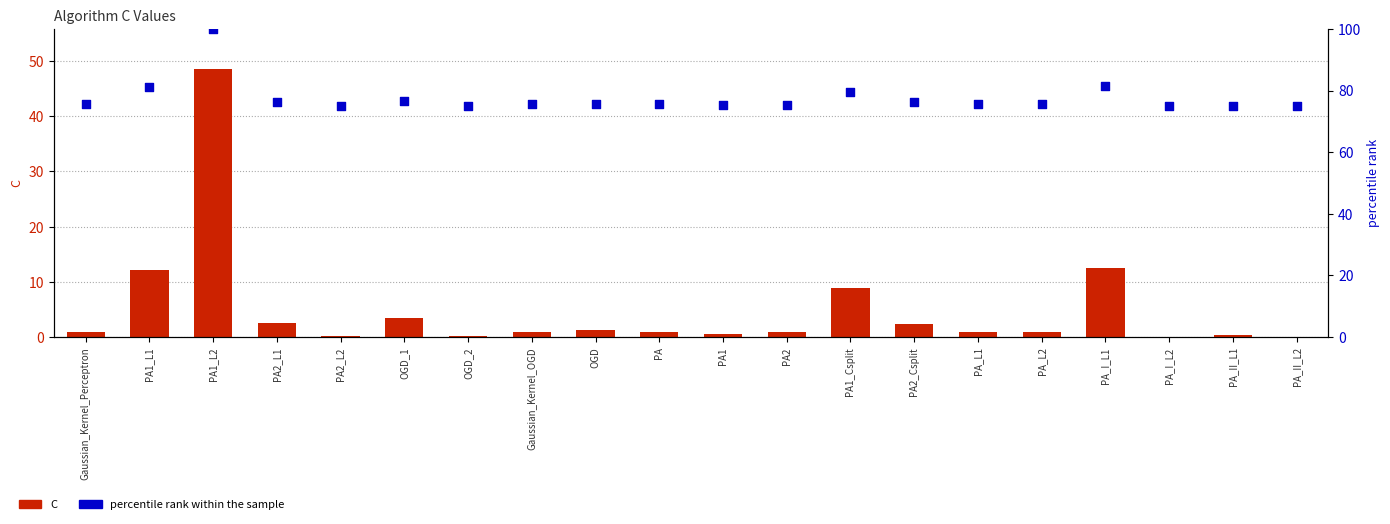

Which series contains the highest Y value?

percentile rank within the sample